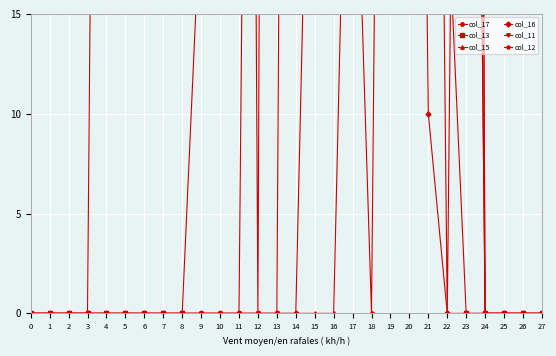

At how many categories does at least one series exceed 59?

20